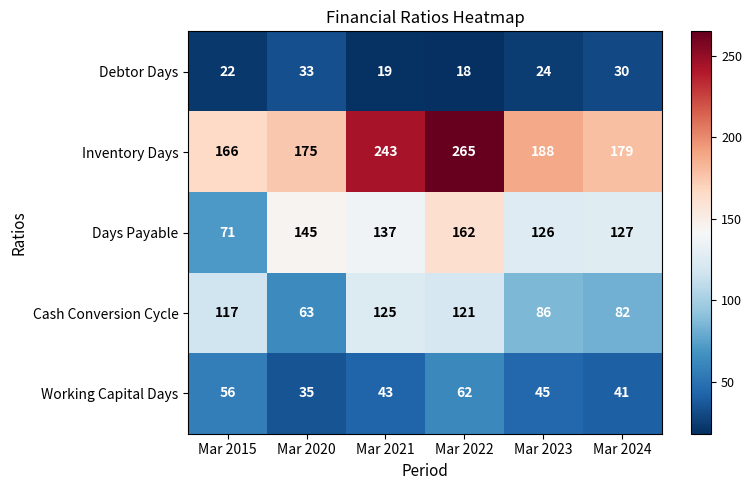

What is the sum of all Days Payable values?

768